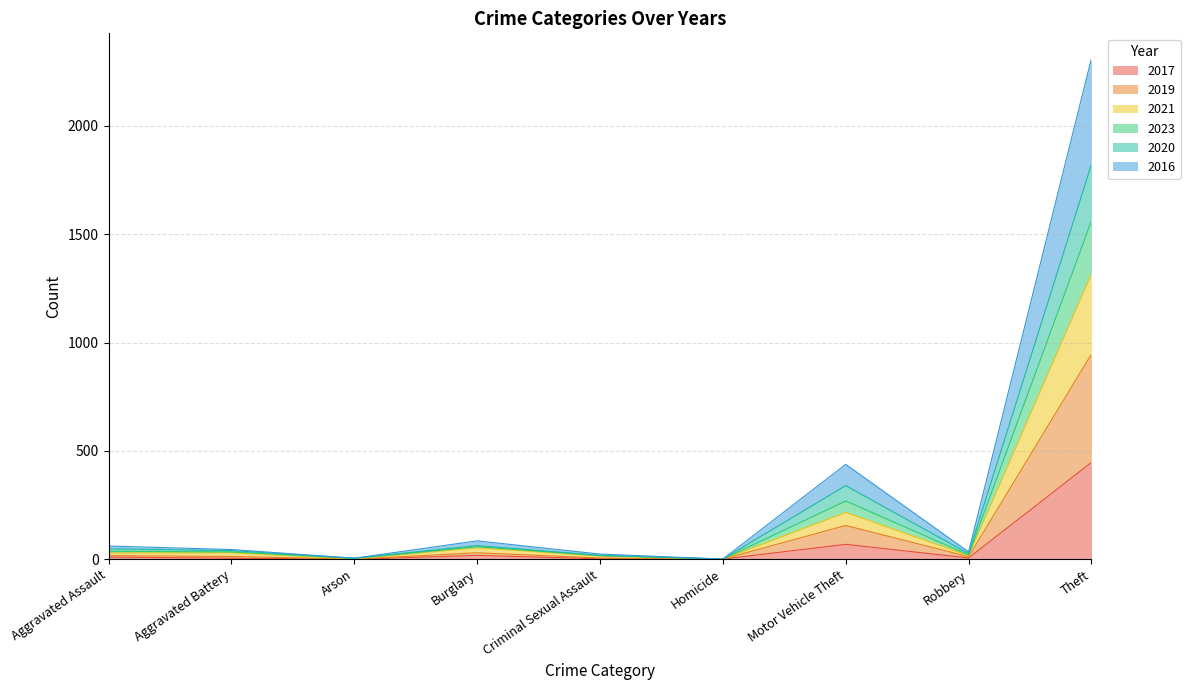

At which label does 2017 reach its peak?

Theft